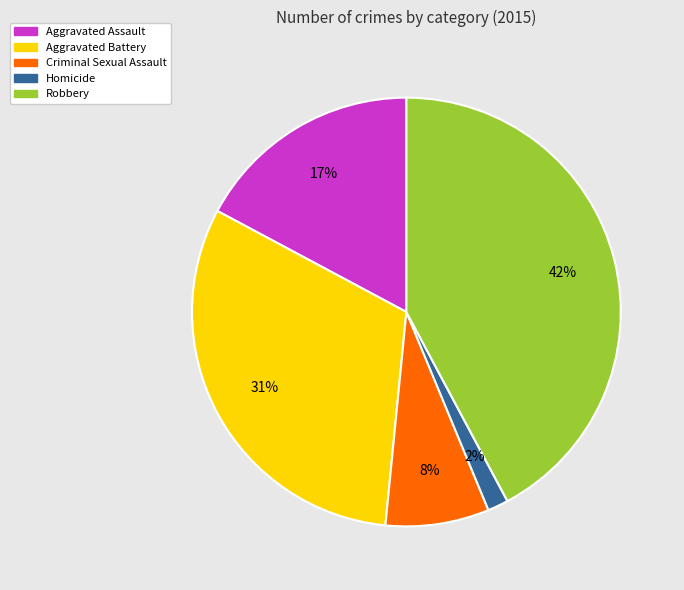

Which slice is the smallest?

Homicide